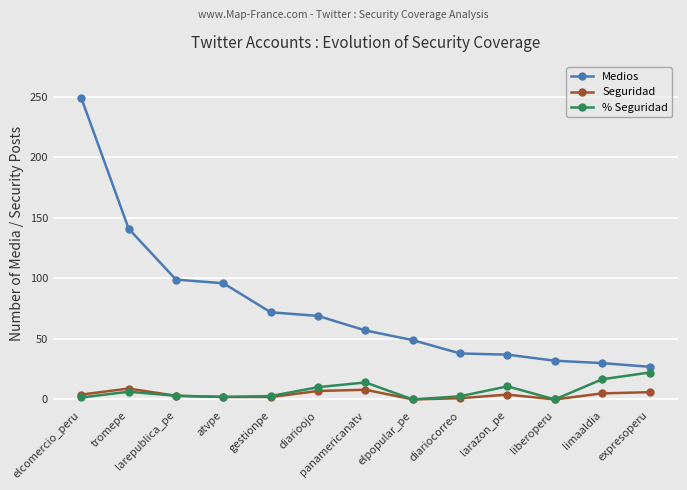

What is the difference between the Medios values at panamericanatv and diariocorreo?

19.0